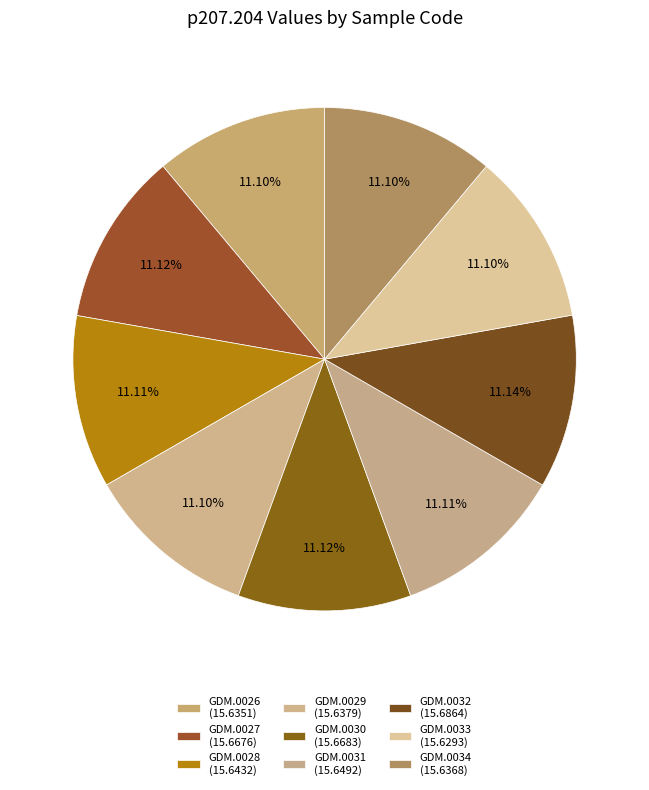

Count the number of slices in the pie.

9